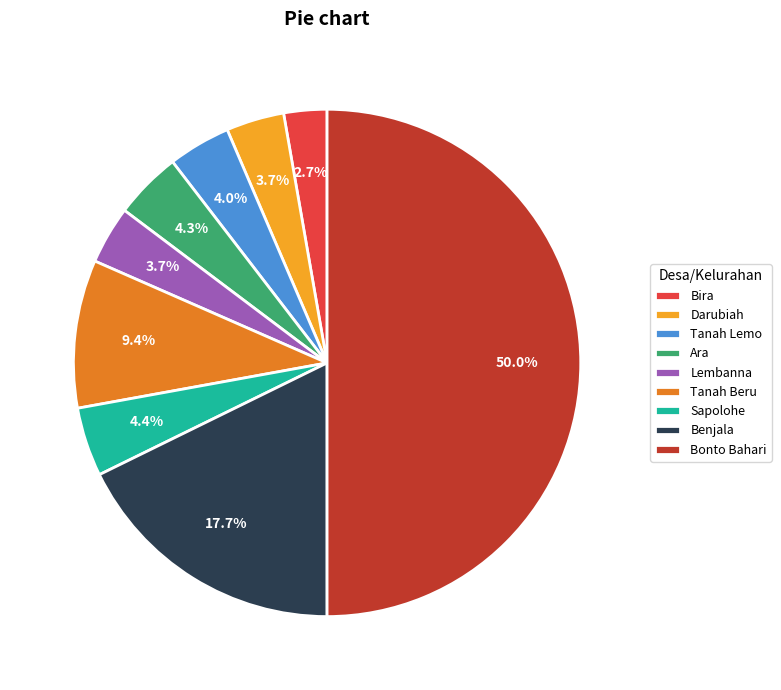

Does Sapolohe account for over 50% of the chart?

No